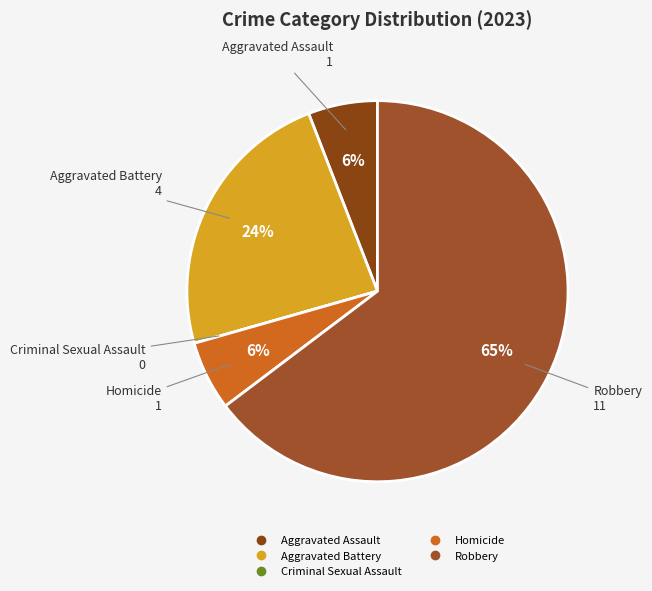

Is the sum of Robbery and Homicide greater than half?

Yes